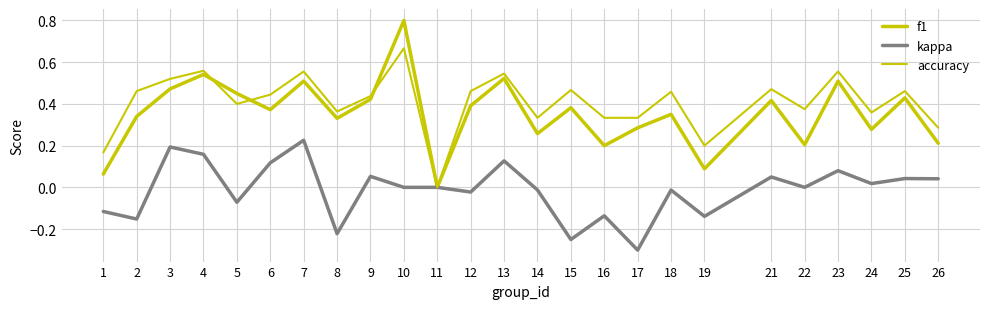

How many lines are shown in the chart?

3